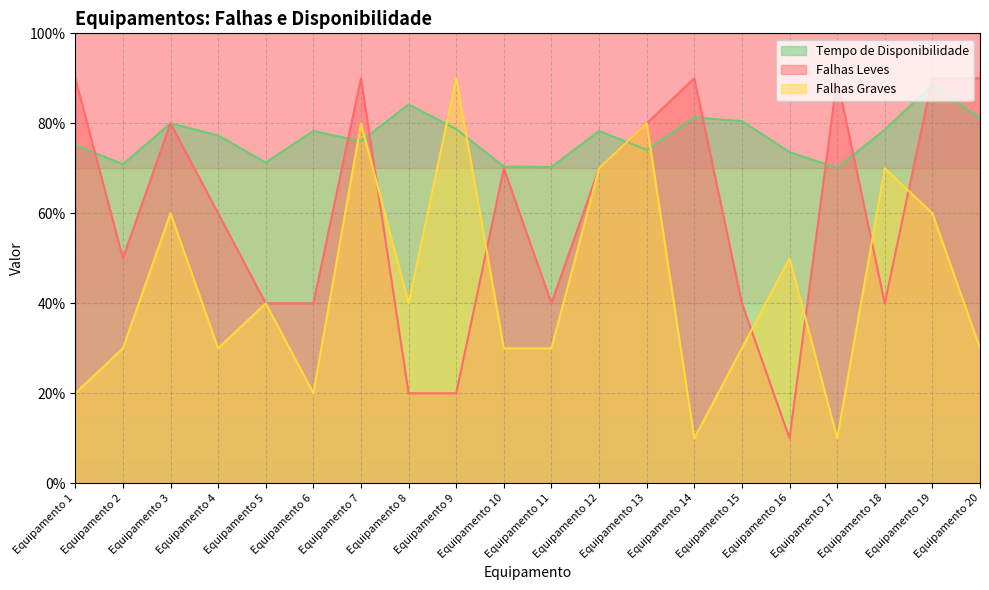

List the labels in order of Falhas Leves value, largest first.

Equipamento 1, Equipamento 7, Equipamento 14, Equipamento 17, Equipamento 19, Equipamento 20, Equipamento 3, Equipamento 13, Equipamento 10, Equipamento 12, Equipamento 4, Equipamento 2, Equipamento 5, Equipamento 6, Equipamento 11, Equipamento 15, Equipamento 18, Equipamento 8, Equipamento 9, Equipamento 16